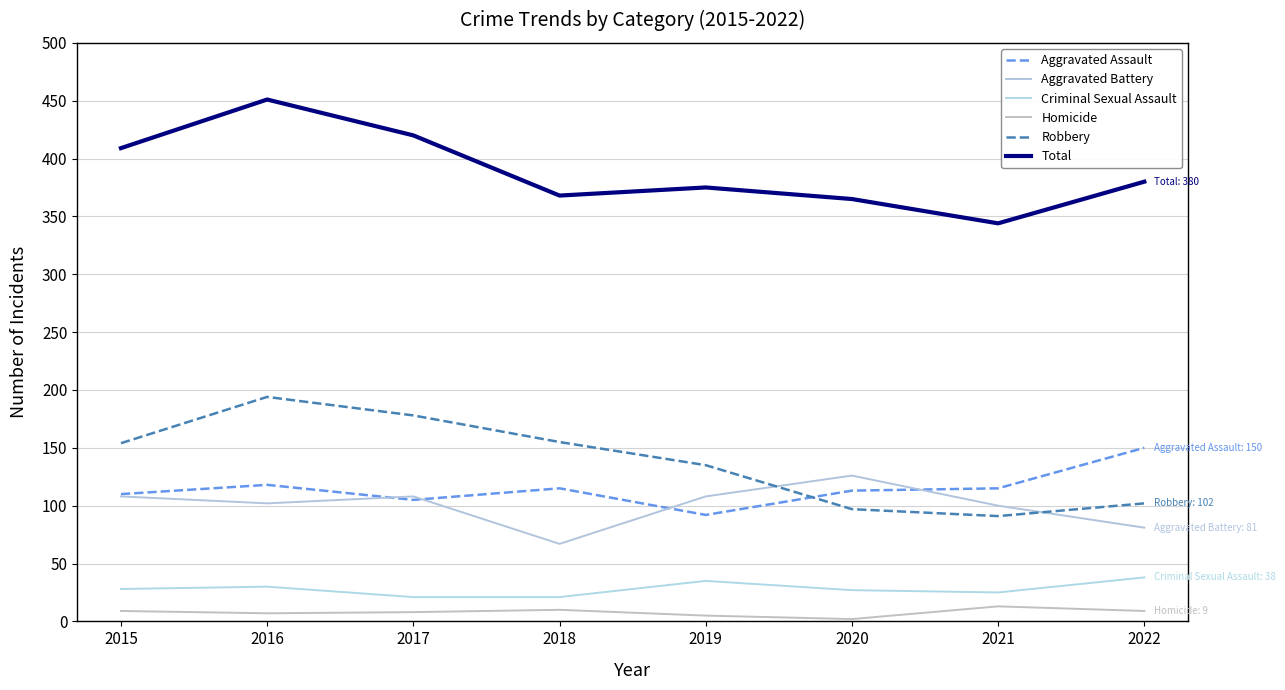

True or false: Aggravated Battery and Homicide cross at least once.

False